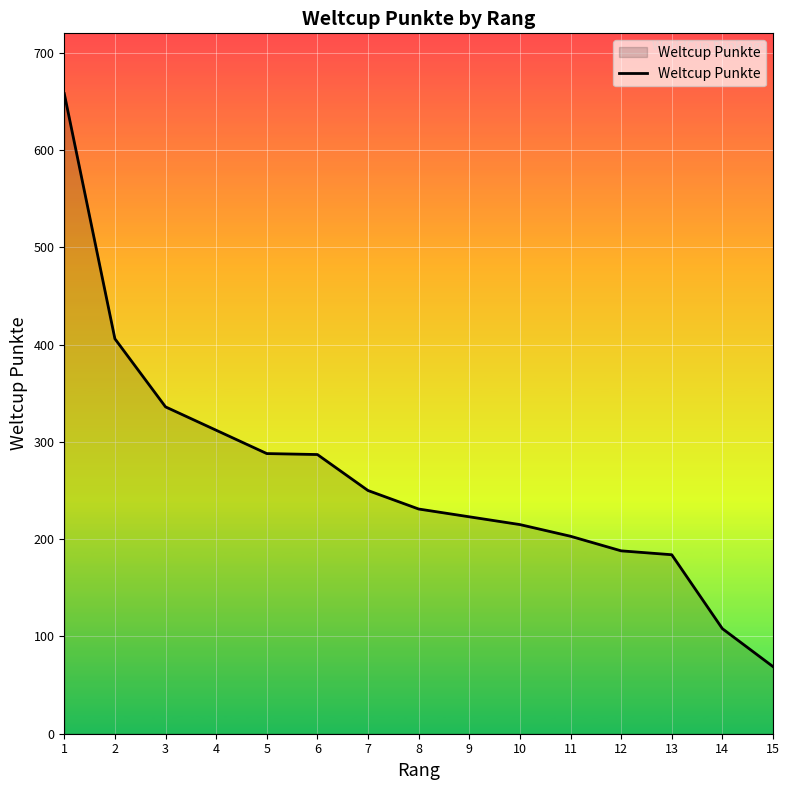

Count the number of data series in this chart.

1